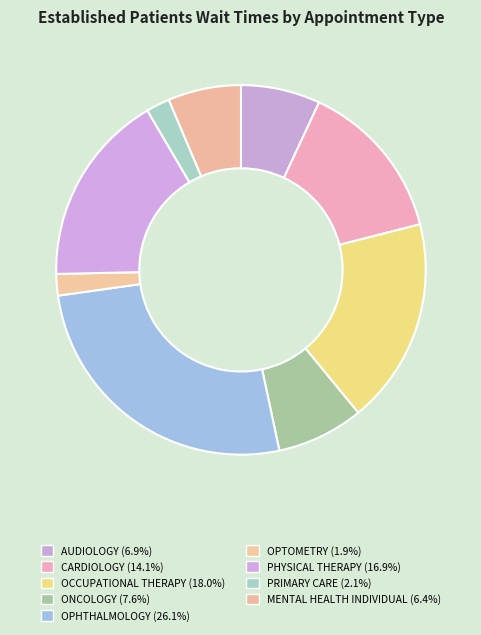

Rank the categories by value from highest to lowest.

OPHTHALMOLOGY, OCCUPATIONAL THERAPY, PHYSICAL THERAPY, CARDIOLOGY, ONCOLOGY, AUDIOLOGY, MENTAL HEALTH INDIVIDUAL, PRIMARY CARE, OPTOMETRY